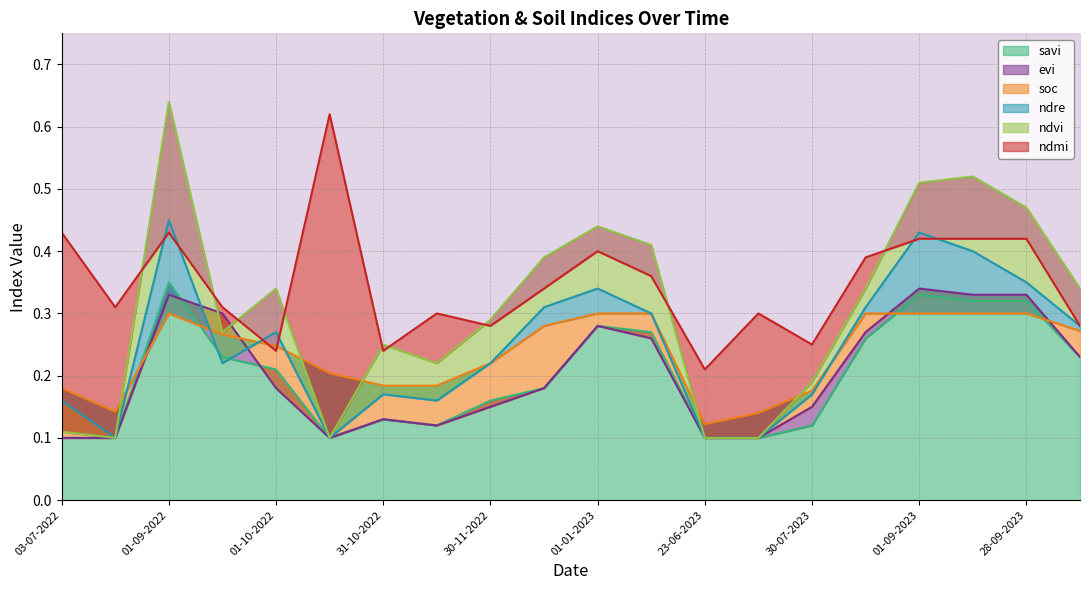

The value of ndvi at 28-07-2022 is 0.1. True or false?

False